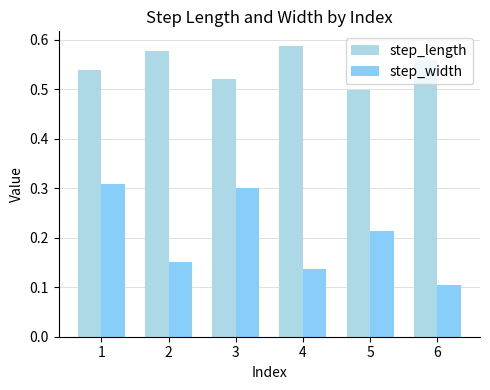

Which series has the largest range (max minus min)?

step_width